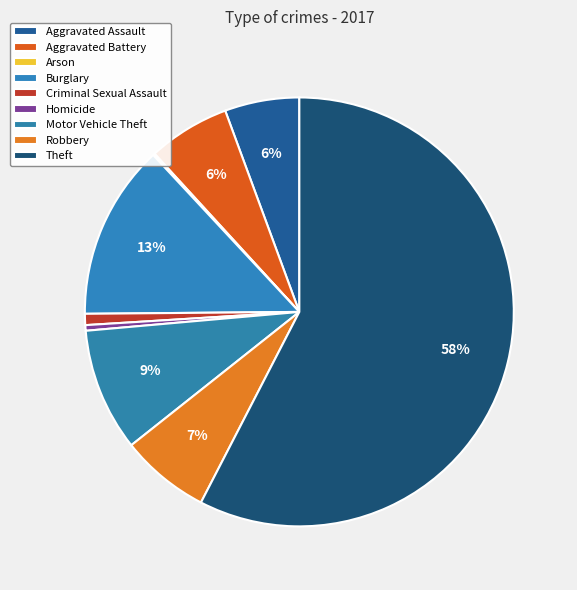

Count the number of slices in the pie.

9